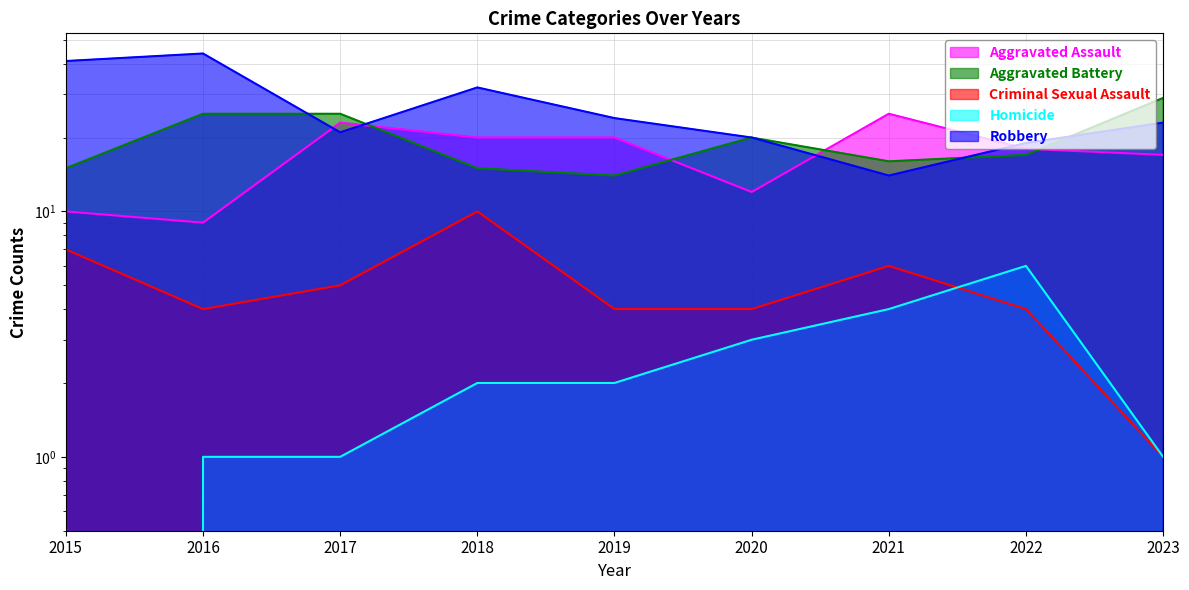

What is the value of the Criminal Sexual Assault point at the 8th from the left?

4